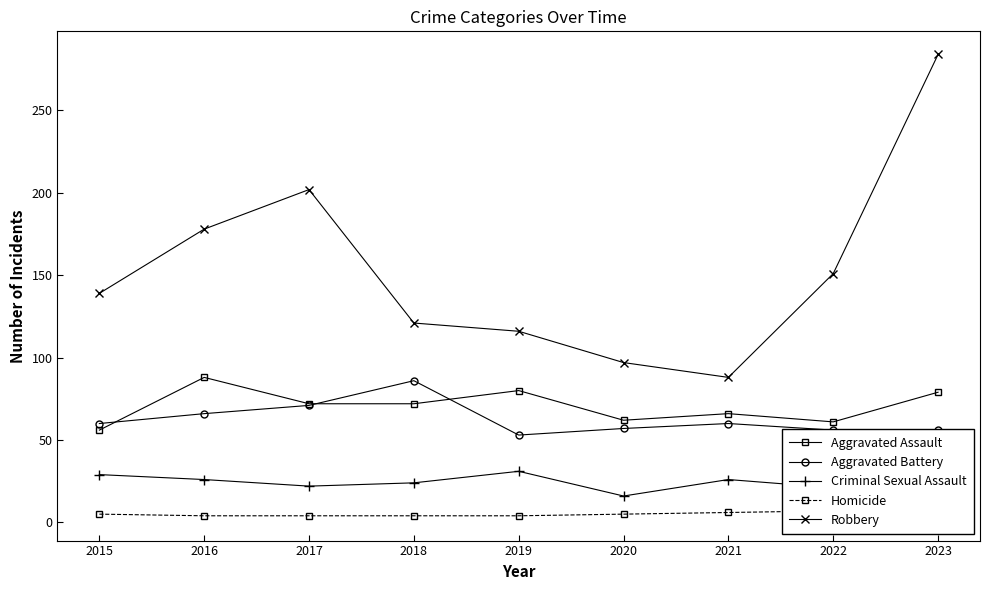

How many categories are shown in the chart?

9